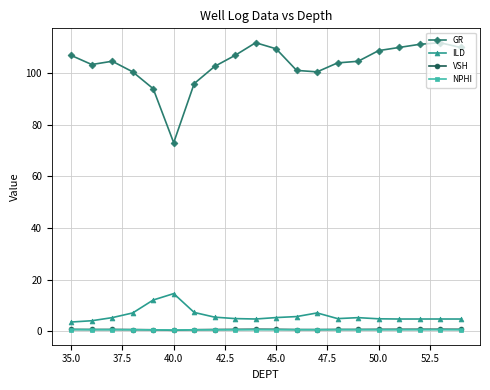

Does the chart display data point markers on the line(s)?

Yes